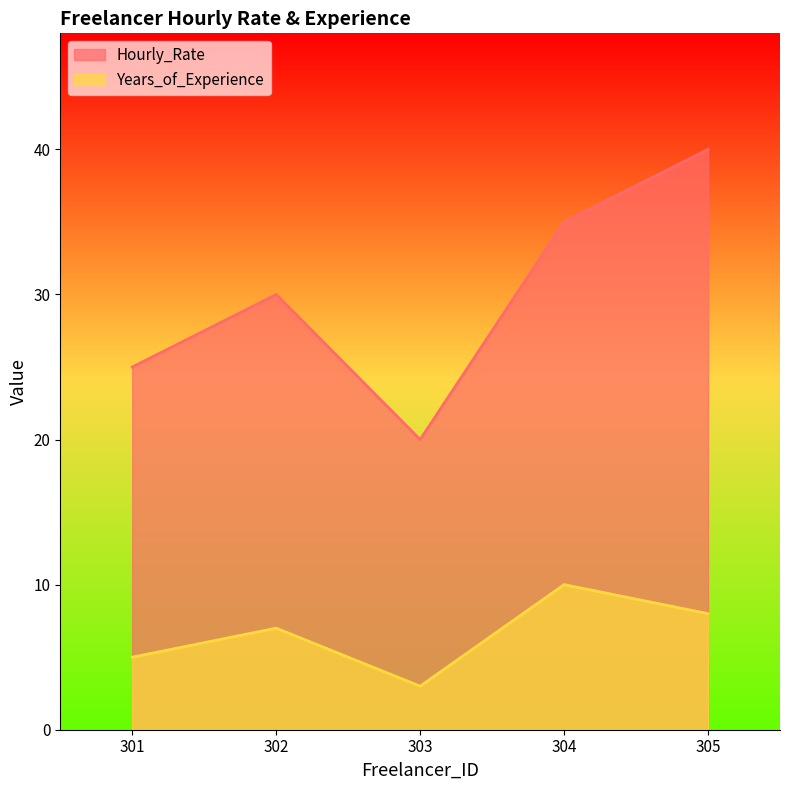

The Hourly_Rate series shows 25 at 301. True or false?

True